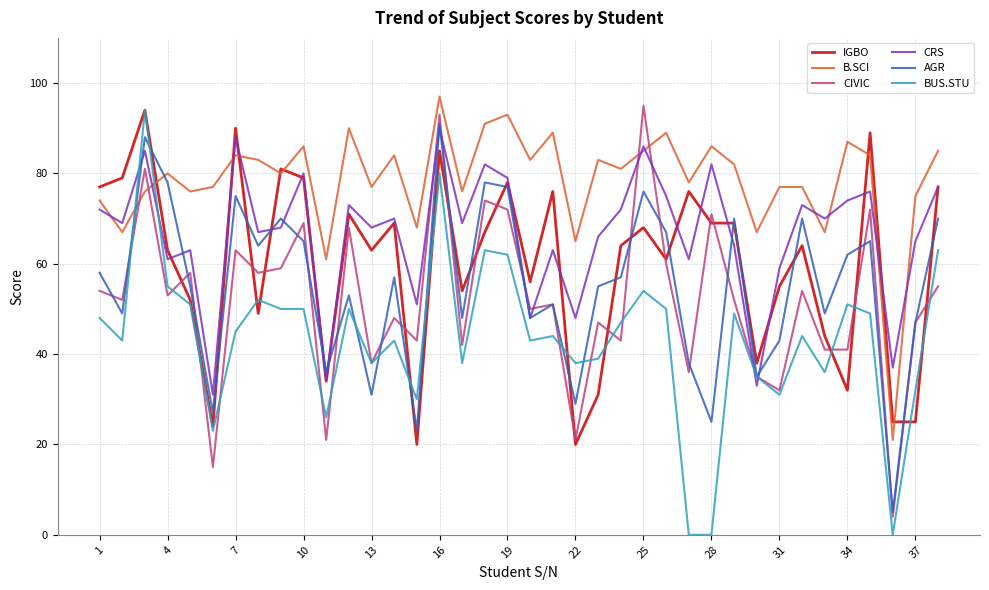

True or false: BUS.STU has more than 0 points higher than both neighbors.

True